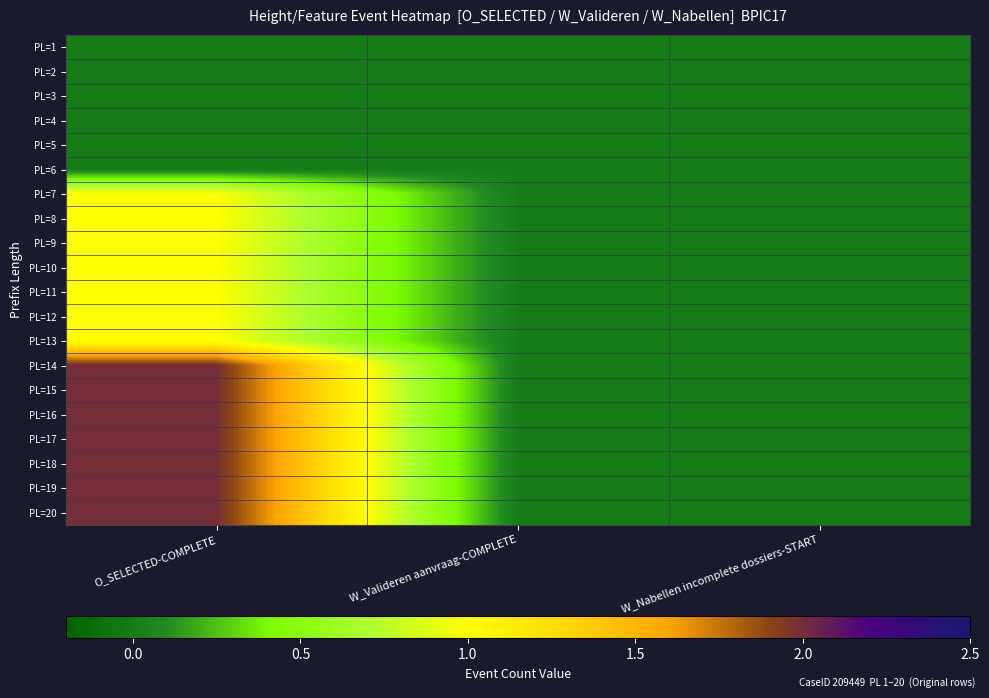

Reading left to right, extract all data points from this chart.

PL=1: O_SELECTED-COMPLETE=0	W_Valideren aanvraag-COMPLETE=0	W_Nabellen incomplete dossiers-START=0
PL=2: O_SELECTED-COMPLETE=0	W_Valideren aanvraag-COMPLETE=0	W_Nabellen incomplete dossiers-START=0
PL=3: O_SELECTED-COMPLETE=0	W_Valideren aanvraag-COMPLETE=0	W_Nabellen incomplete dossiers-START=0
PL=4: O_SELECTED-COMPLETE=0	W_Valideren aanvraag-COMPLETE=0	W_Nabellen incomplete dossiers-START=0
PL=5: O_SELECTED-COMPLETE=0	W_Valideren aanvraag-COMPLETE=0	W_Nabellen incomplete dossiers-START=0
PL=6: O_SELECTED-COMPLETE=0	W_Valideren aanvraag-COMPLETE=0	W_Nabellen incomplete dossiers-START=0
PL=7: O_SELECTED-COMPLETE=1	W_Valideren aanvraag-COMPLETE=0	W_Nabellen incomplete dossiers-START=0
PL=8: O_SELECTED-COMPLETE=1	W_Valideren aanvraag-COMPLETE=0	W_Nabellen incomplete dossiers-START=0
PL=9: O_SELECTED-COMPLETE=1	W_Valideren aanvraag-COMPLETE=0	W_Nabellen incomplete dossiers-START=0
PL=10: O_SELECTED-COMPLETE=1	W_Valideren aanvraag-COMPLETE=0	W_Nabellen incomplete dossiers-START=0
PL=11: O_SELECTED-COMPLETE=1	W_Valideren aanvraag-COMPLETE=0	W_Nabellen incomplete dossiers-START=0
PL=12: O_SELECTED-COMPLETE=1	W_Valideren aanvraag-COMPLETE=0	W_Nabellen incomplete dossiers-START=0
PL=13: O_SELECTED-COMPLETE=1	W_Valideren aanvraag-COMPLETE=0	W_Nabellen incomplete dossiers-START=0
PL=14: O_SELECTED-COMPLETE=2	W_Valideren aanvraag-COMPLETE=0	W_Nabellen incomplete dossiers-START=0
PL=15: O_SELECTED-COMPLETE=2	W_Valideren aanvraag-COMPLETE=0	W_Nabellen incomplete dossiers-START=0
PL=16: O_SELECTED-COMPLETE=2	W_Valideren aanvraag-COMPLETE=0	W_Nabellen incomplete dossiers-START=0
PL=17: O_SELECTED-COMPLETE=2	W_Valideren aanvraag-COMPLETE=0	W_Nabellen incomplete dossiers-START=0
PL=18: O_SELECTED-COMPLETE=2	W_Valideren aanvraag-COMPLETE=0	W_Nabellen incomplete dossiers-START=0
PL=19: O_SELECTED-COMPLETE=2	W_Valideren aanvraag-COMPLETE=0	W_Nabellen incomplete dossiers-START=0
PL=20: O_SELECTED-COMPLETE=2	W_Valideren aanvraag-COMPLETE=0	W_Nabellen incomplete dossiers-START=0